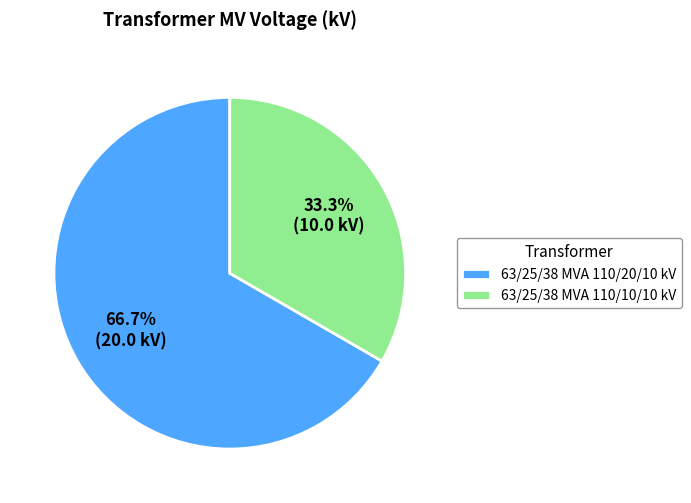

Does 63/25/38 MVA 110/20/10 kV account for over 50% of the chart?

Yes